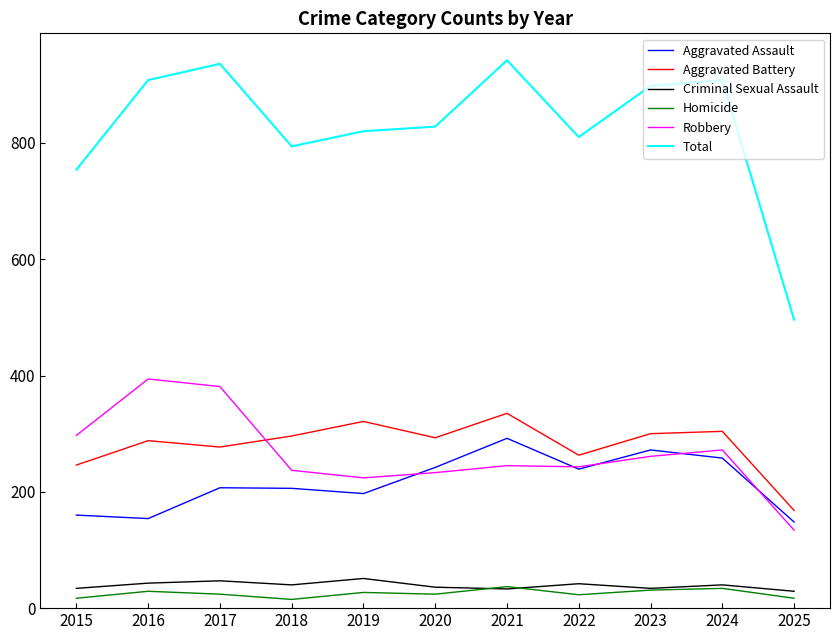

What are all the series names shown in the legend?

Aggravated Assault, Aggravated Battery, Criminal Sexual Assault, Homicide, Robbery, Total